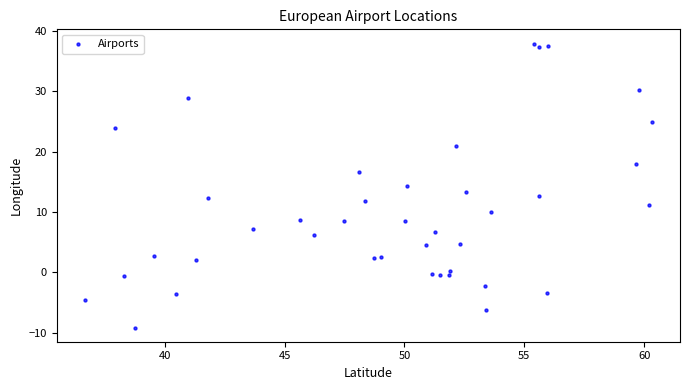

What is the range of Y values (max minus min)?

47.0